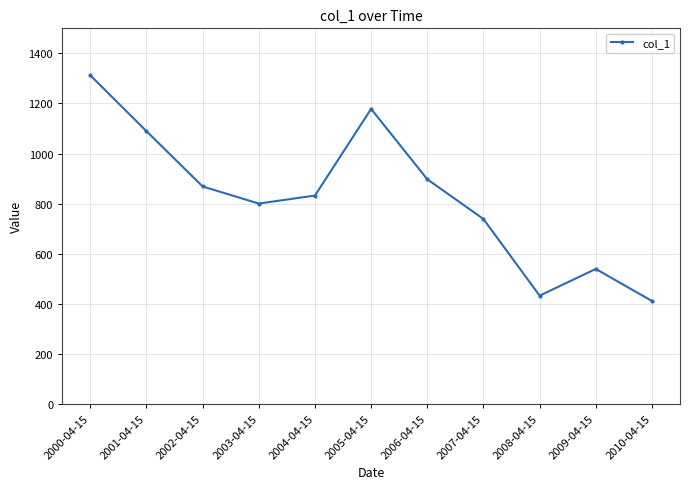

List the labels in order of value, largest first.

2000-04-15, 2005-04-15, 2001-04-15, 2006-04-15, 2002-04-15, 2004-04-15, 2003-04-15, 2007-04-15, 2009-04-15, 2008-04-15, 2010-04-15